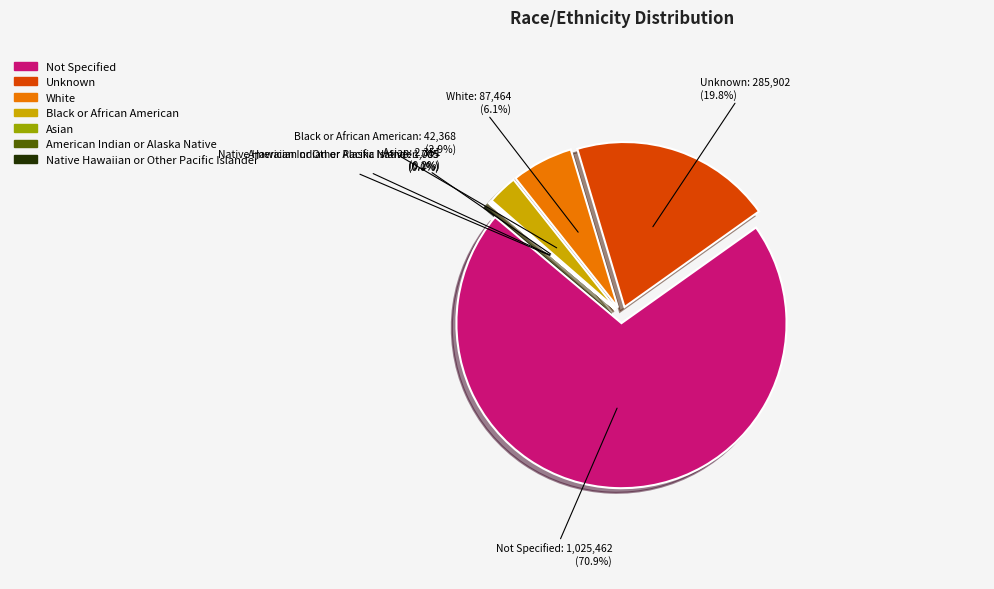

Is White the majority of the pie?

No